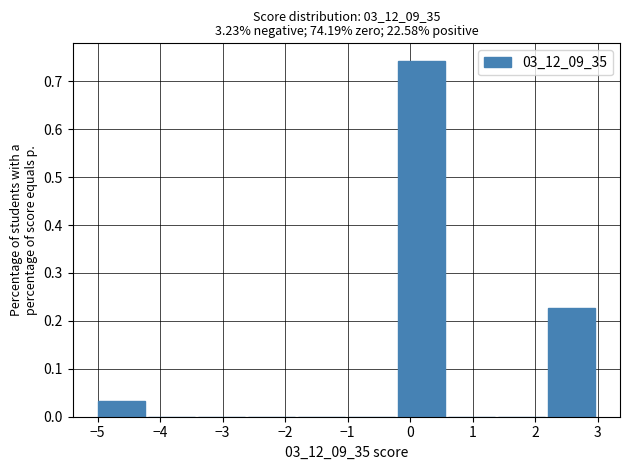

Over which range of the x-axis is the bar tallest?

-0.2 to 0.6